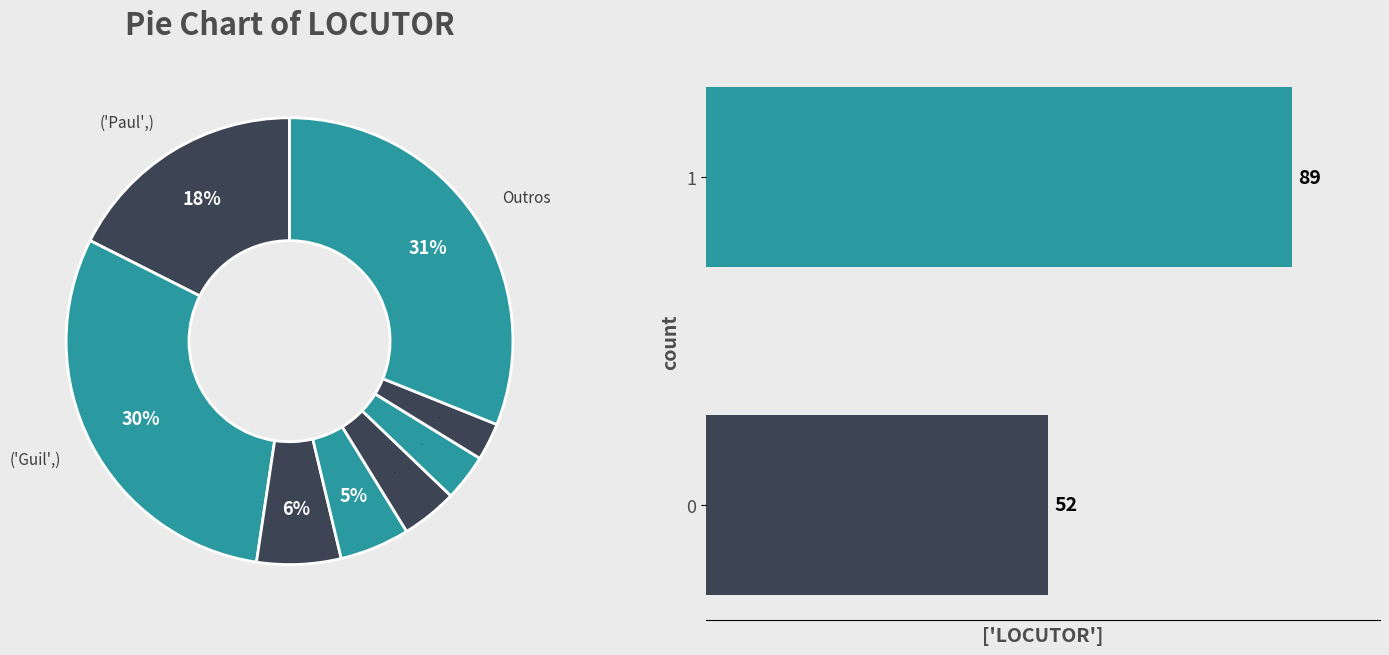

What portion of the pie excludes 0?

63.1%